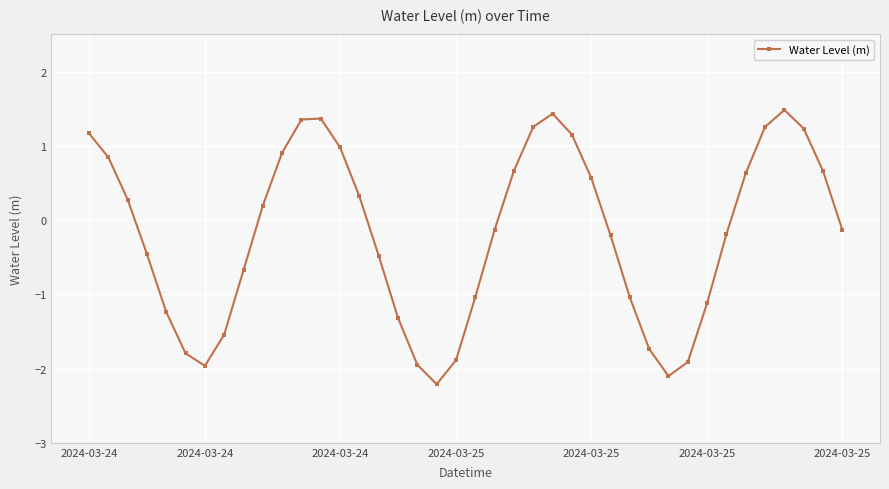

What is the minimum value shown in the chart?

-2.2